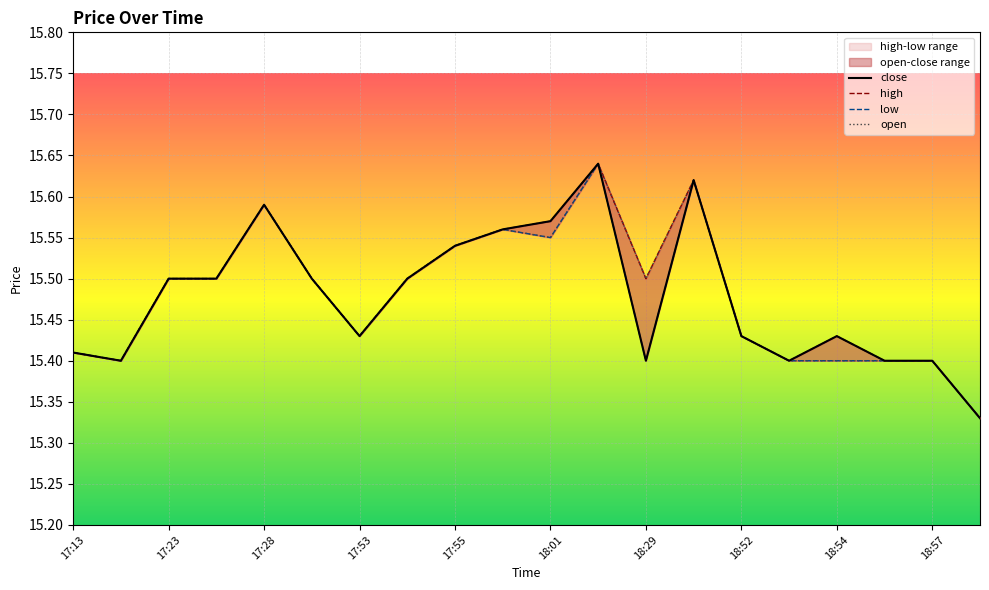

How many lines are shown in the chart?

4